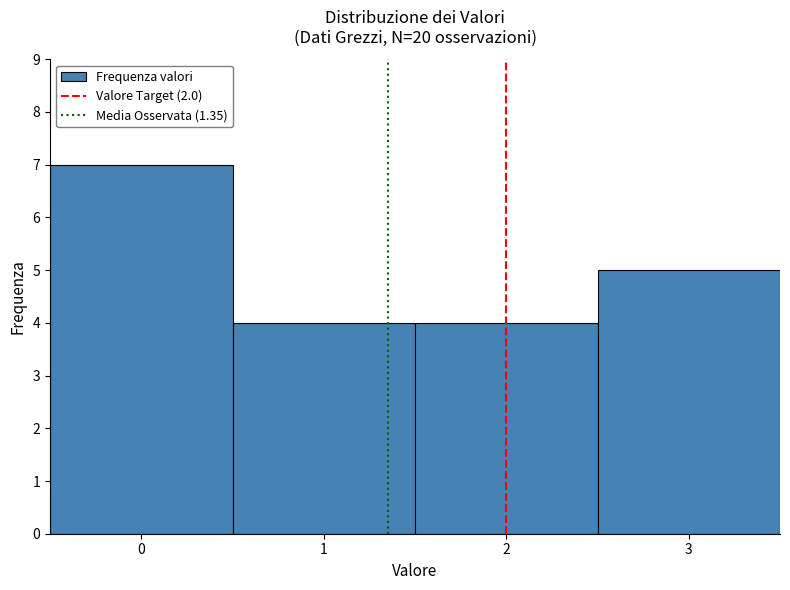

Reading left to right, transcribe this chart: for each bar, give the range it covers on the x-axis and its height. The values are not printed on the chart, so give them approximately, as read against the axis.

-0.5 to 0.5: 7
0.5 to 1.5: 4
1.5 to 2.5: 4
2.5 to 3.5: 5